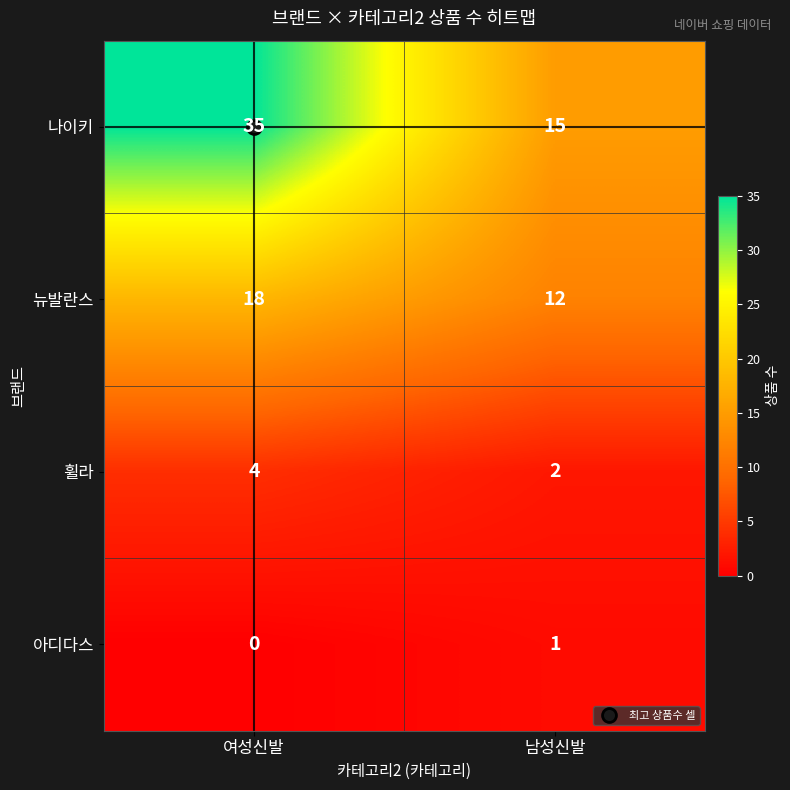

Which series has the widest spread of values?

나이키